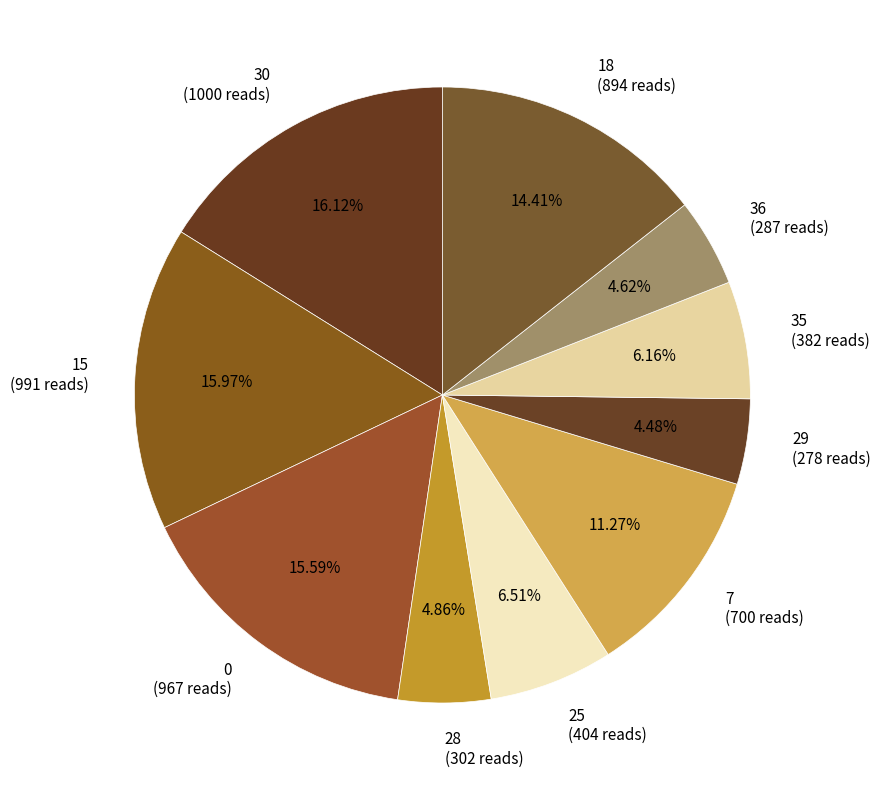

Count the number of slices in the pie.

10